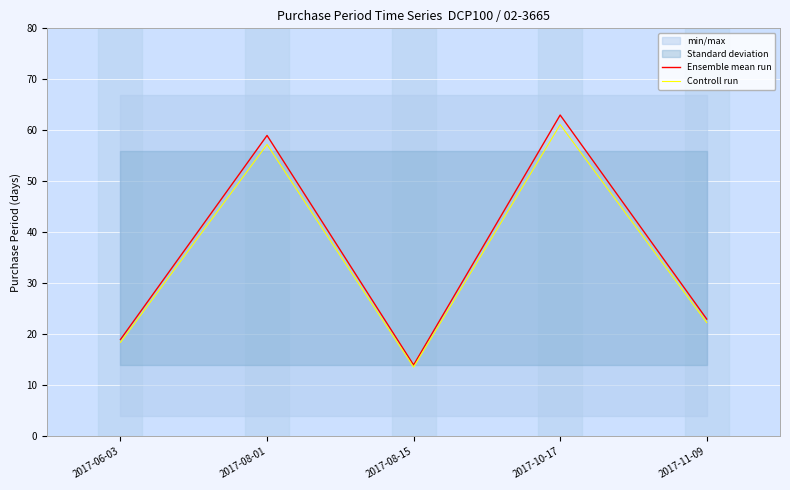

Is it true that Ensemble mean run equals 89.5 at 2017-10-17?

False